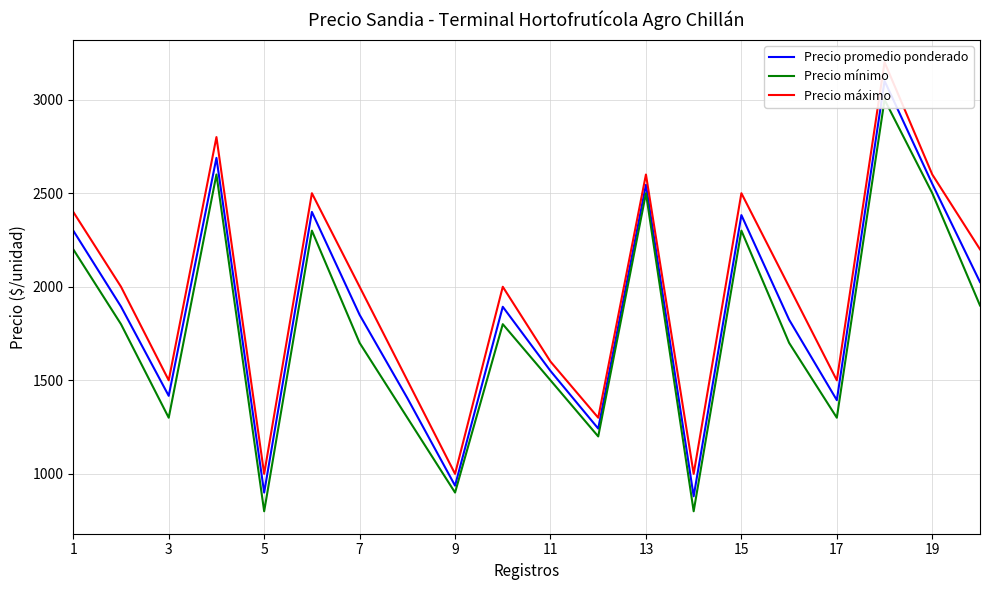

How many interior local valleys does the Precio mínimo series have?

6